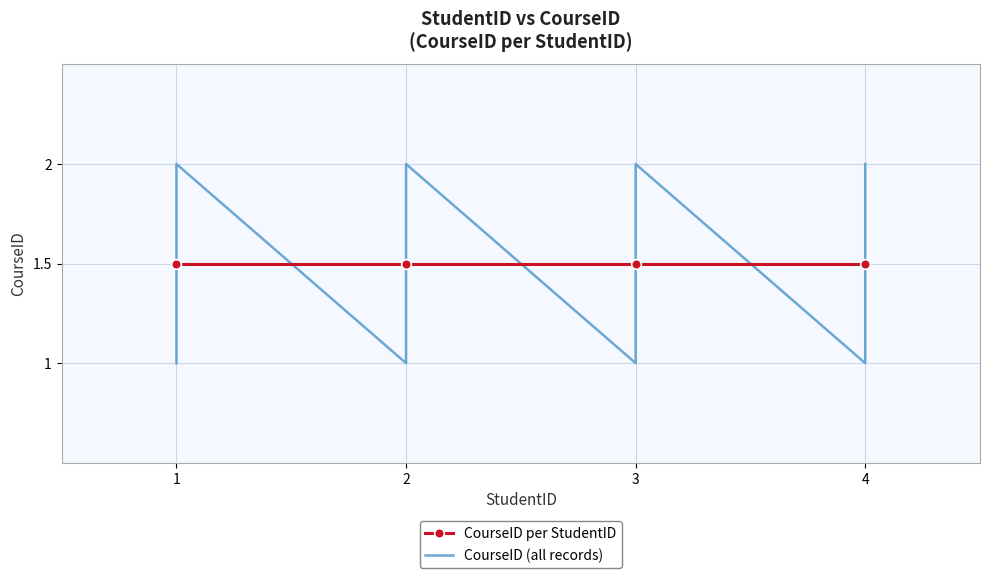

Is this an area chart (filled region under the line)?

No